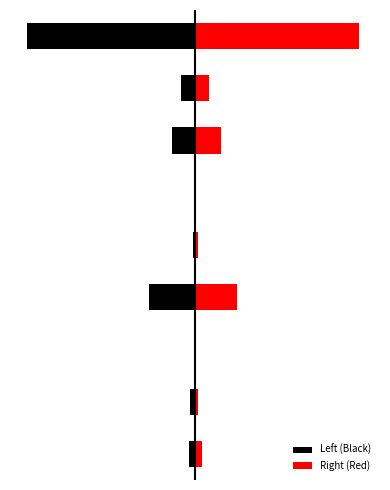

How many values in the Left (Black) series are below -11?

4